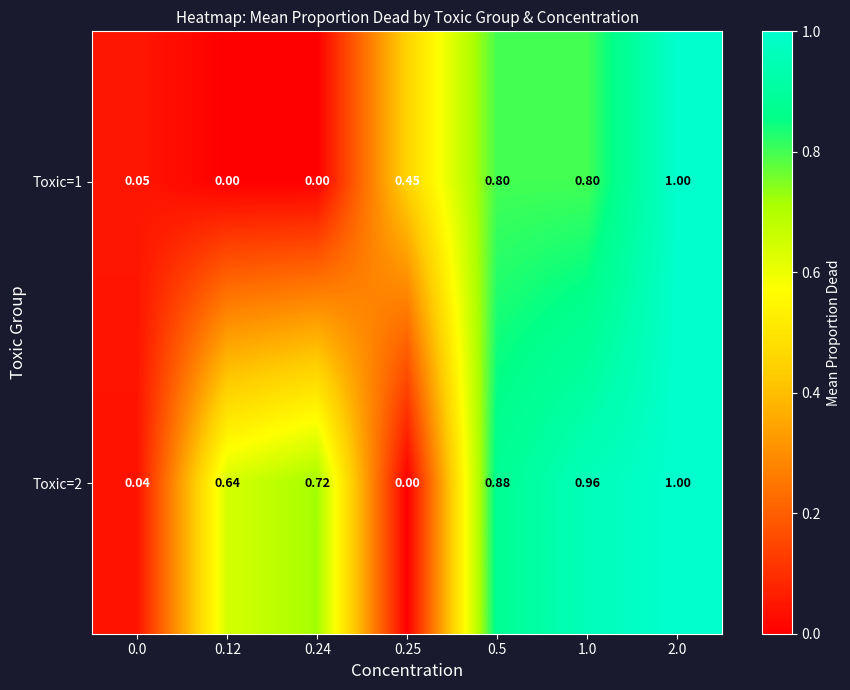

Is the value of Toxic=2 at 0.25 greater than the value of Toxic=1 at 0.5?

No